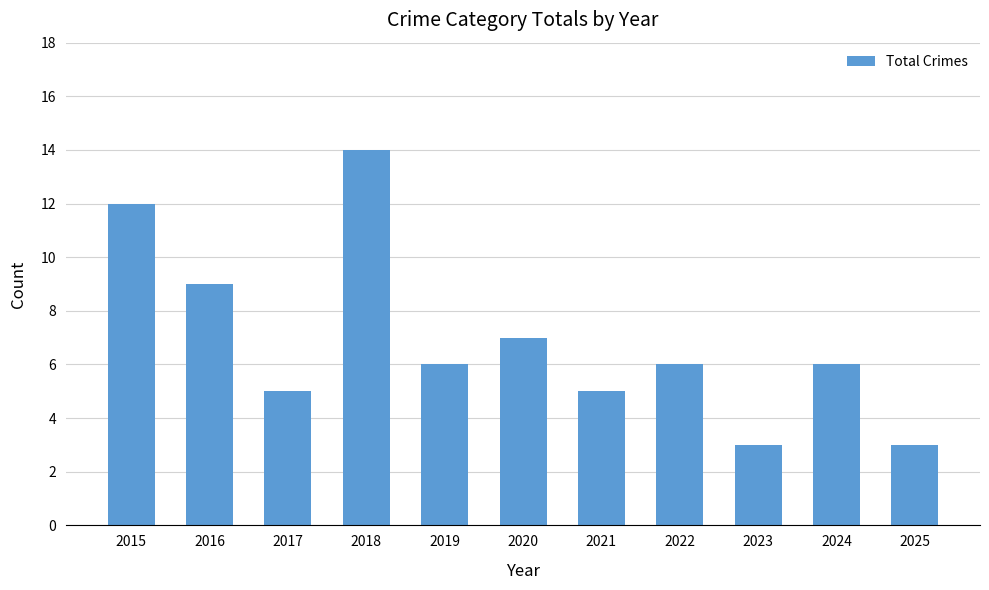

Reading right to left, transcribe all the data shown in this chart.

2025=3	2024=6	2023=3	2022=6	2021=5	2020=7	2019=6	2018=14	2017=5	2016=9	2015=12